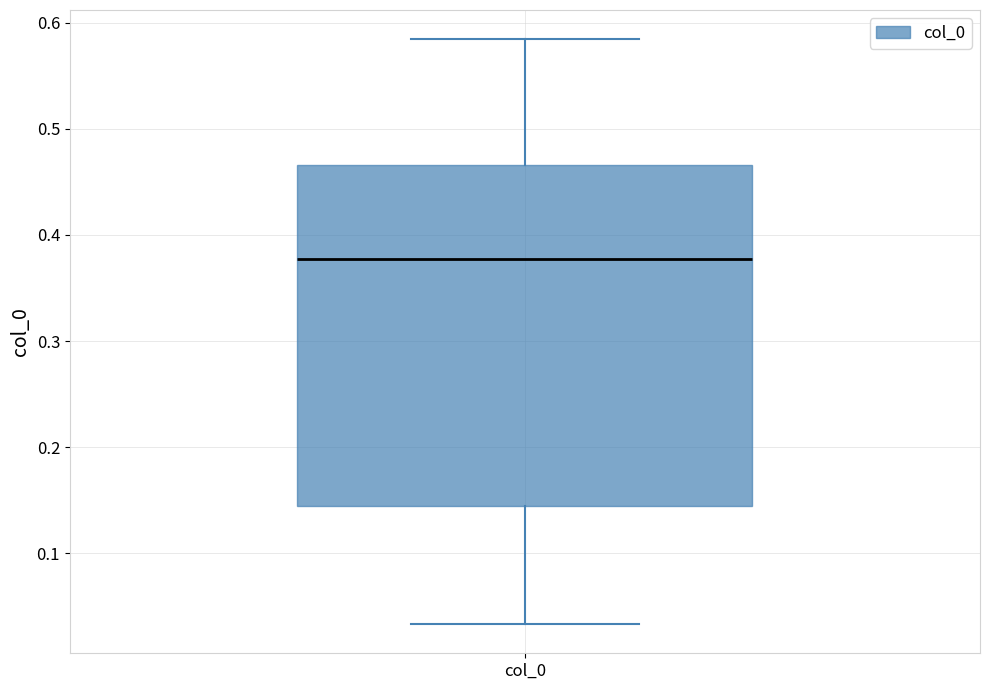

Read this box plot against the y-axis: the position of the median line, the range covered by the box, and the ends of both whiskers. The values are not printed on the chart, so give them approximately, as read against the axis.

median 0.38, box 0.14 to 0.47, whiskers 0.03 to 0.58